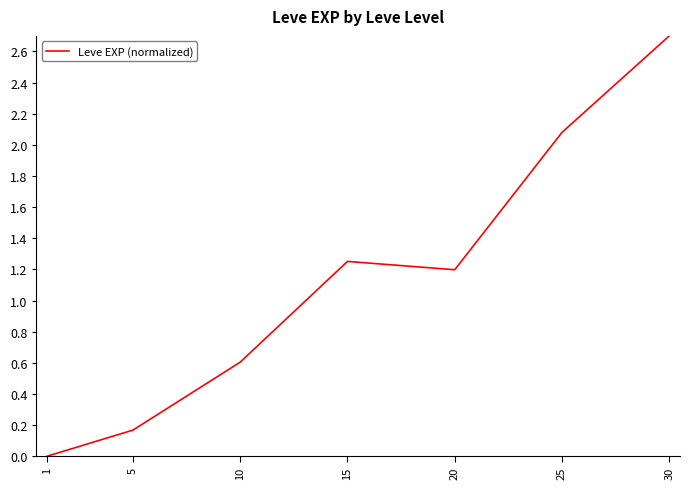

Is it true that the value at 30 is 2.7?

True